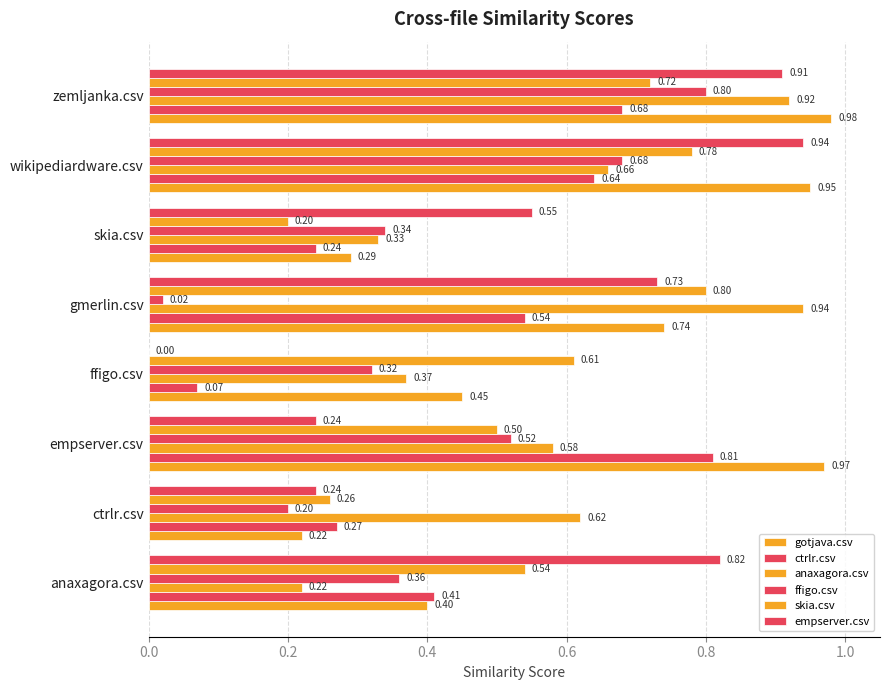

Which series has the largest range (max minus min)?

empserver.csv